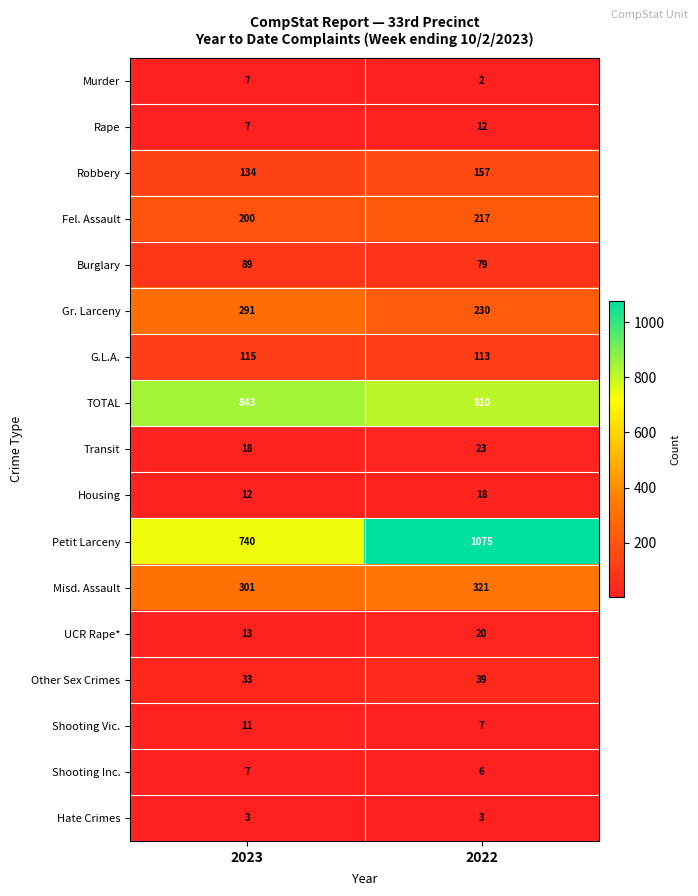

What is the total value across all series at 2023?

2824